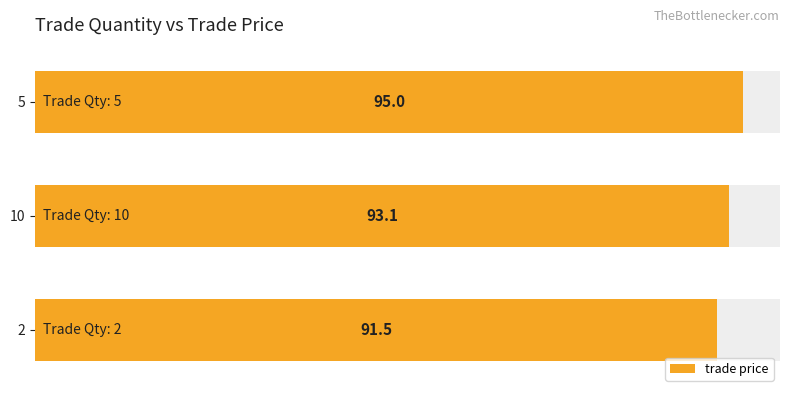

How many values exceed 93?

2